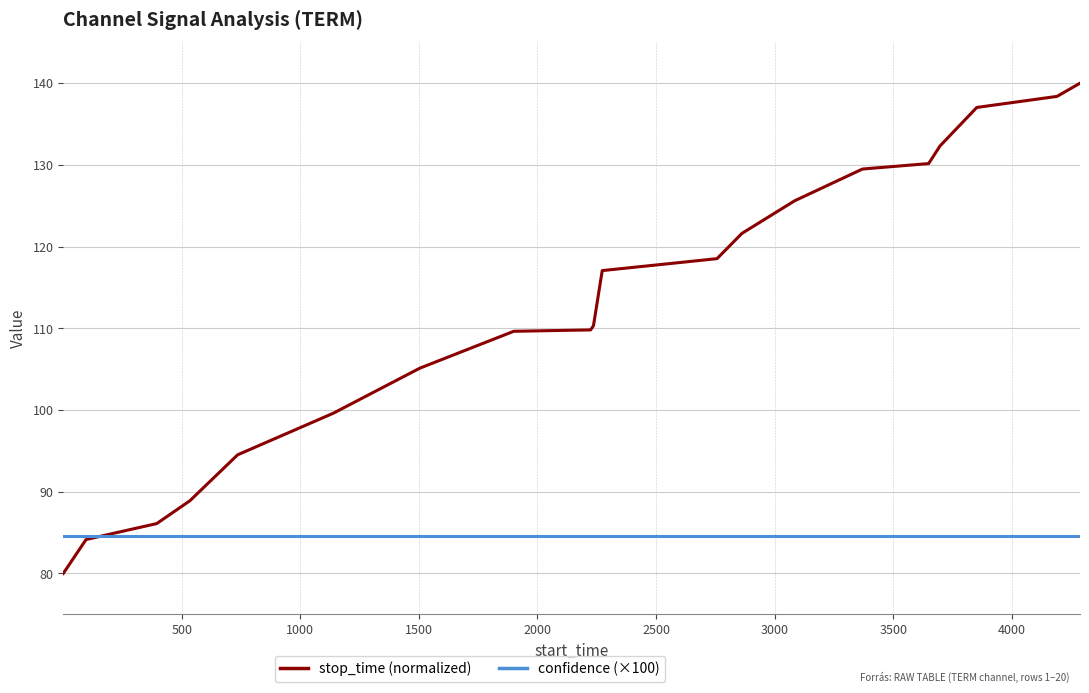

Rank the series by their maximum value, from highest to lowest.

stop_time (normalized), confidence (×100)